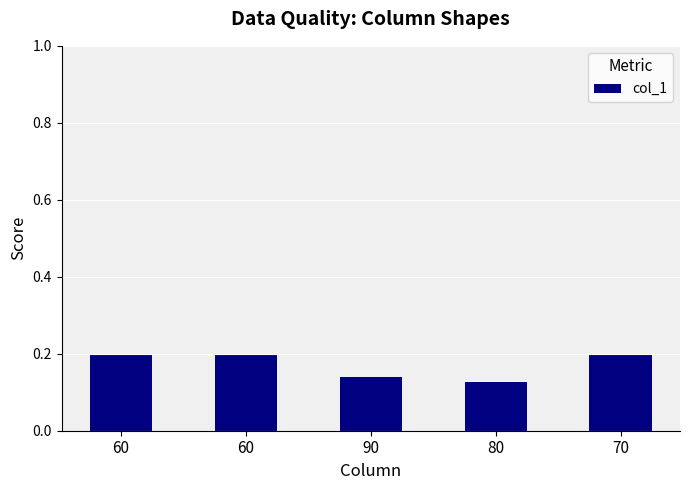

List the labels in order of value, largest first.

60, 70, 60, 90, 80